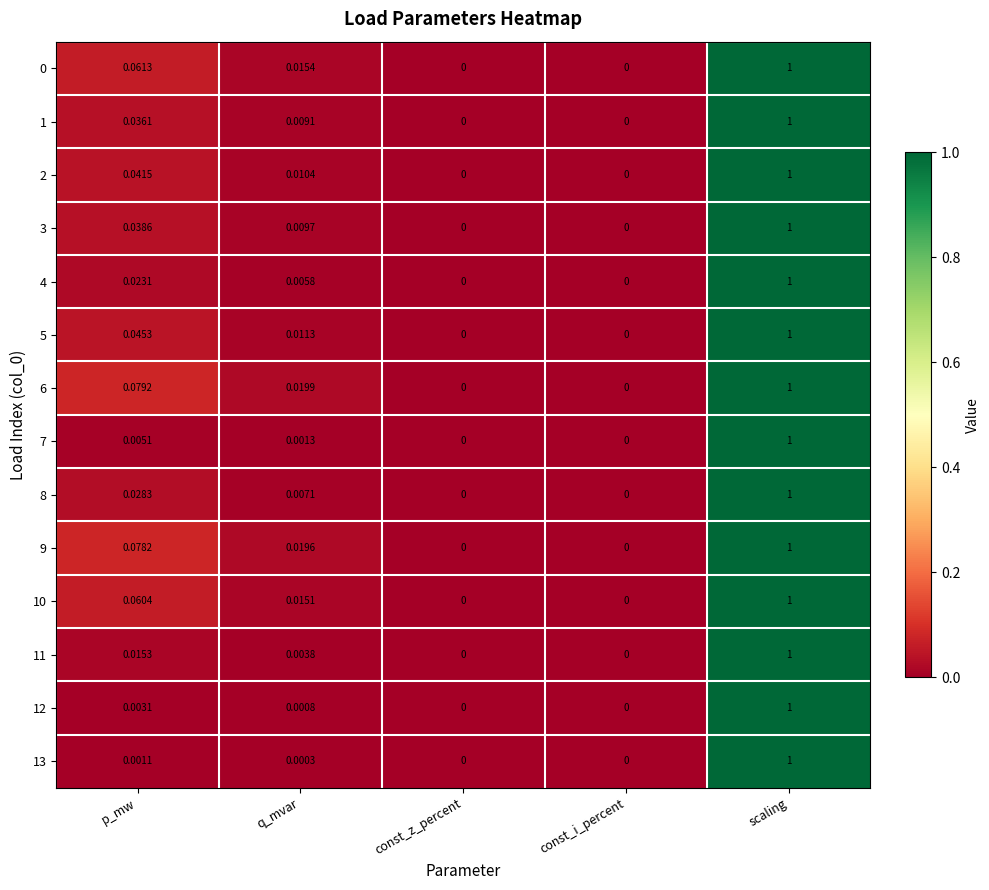

Is the value of 1 at q_mvar greater than the value of 5 at const_z_percent?

Yes